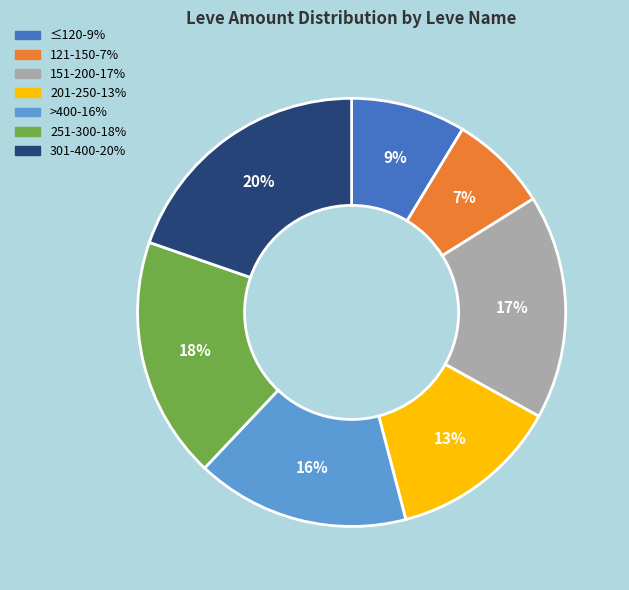

To the nearest percent, what is the average slice percentage?

14%